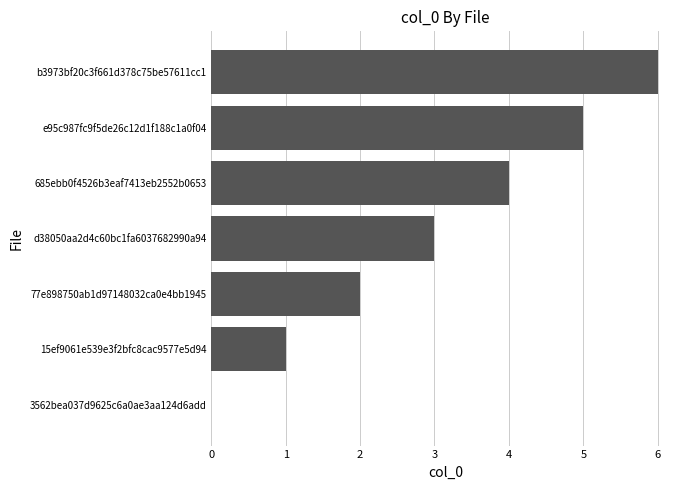

Count the number of data series in this chart.

1